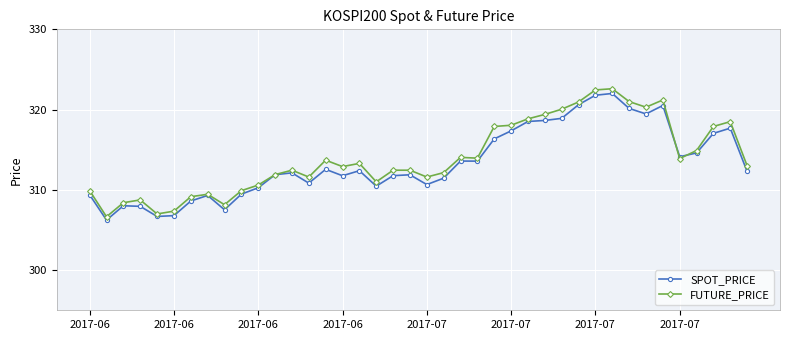

Which series has the largest range (max minus min)?

FUTURE_PRICE